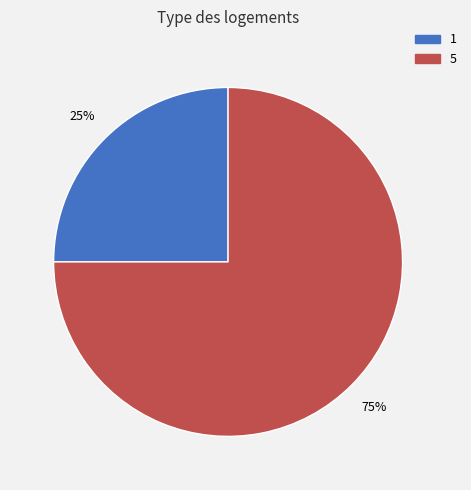

To the nearest percent, what portion does 1 represent?

25%